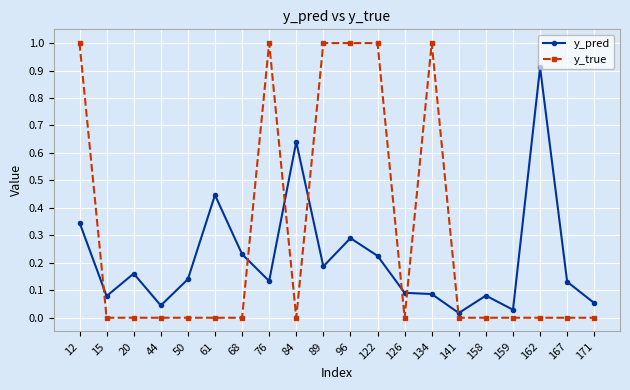

At which category is the sum across all series the highest?

12